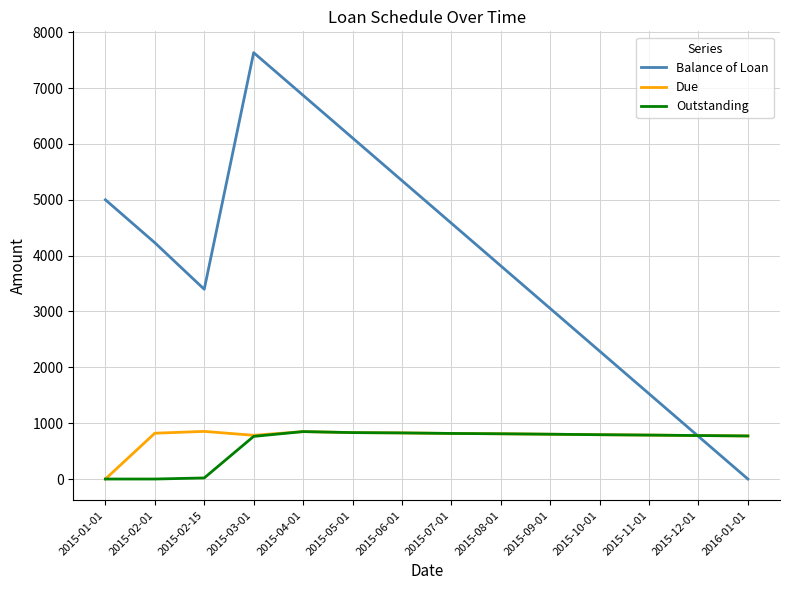

Which label corresponds to the largest value in the chart?

2015-03-01